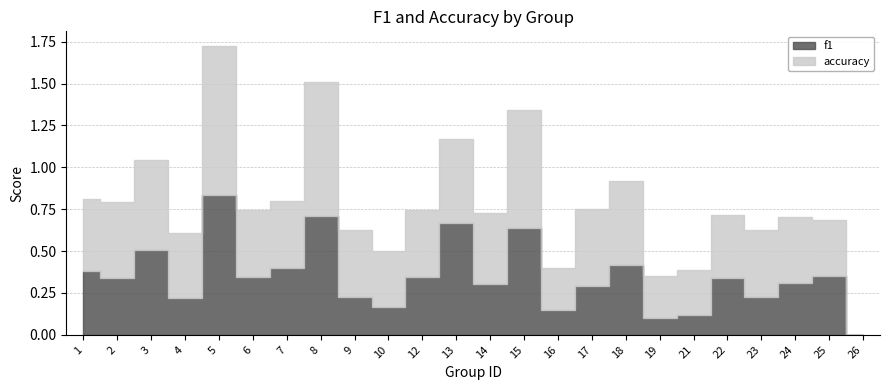

How many lines are shown in the chart?

2